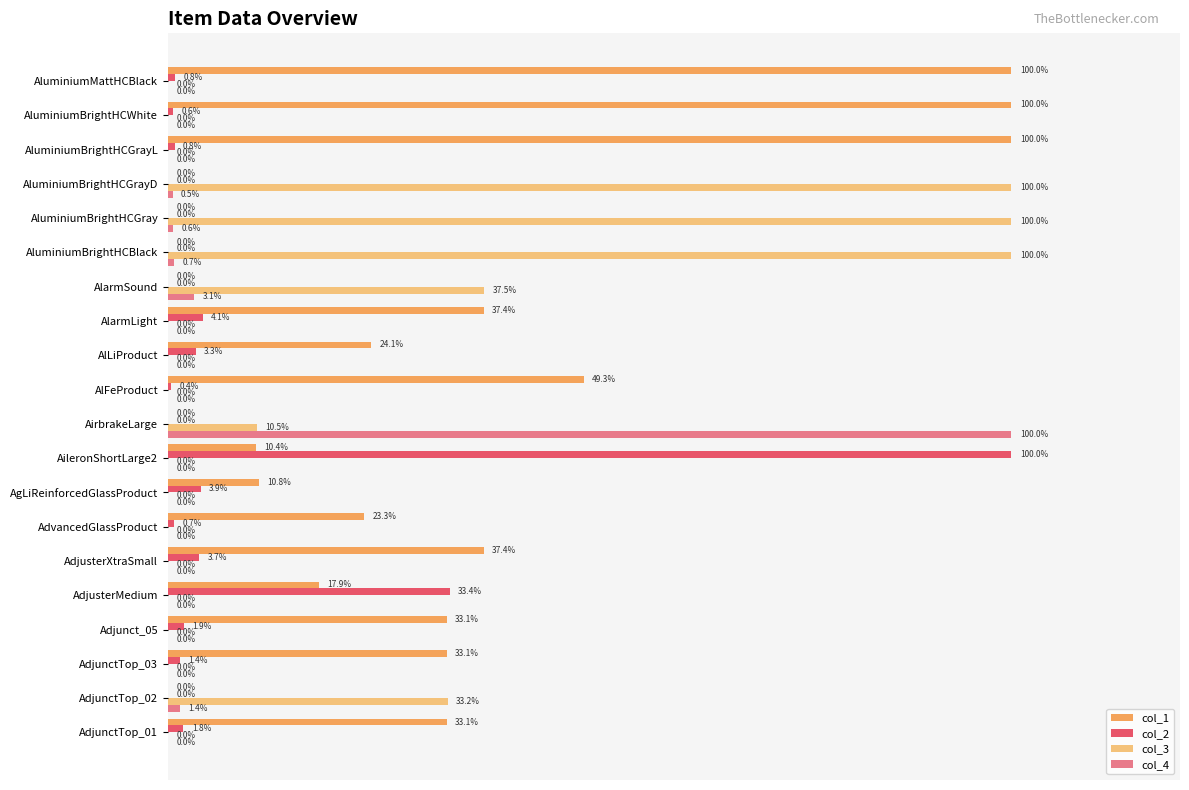

Between AgLiReinforcedGlassProduct and AluminiumMattHCBlack, which series saw the biggest shift?

col_1